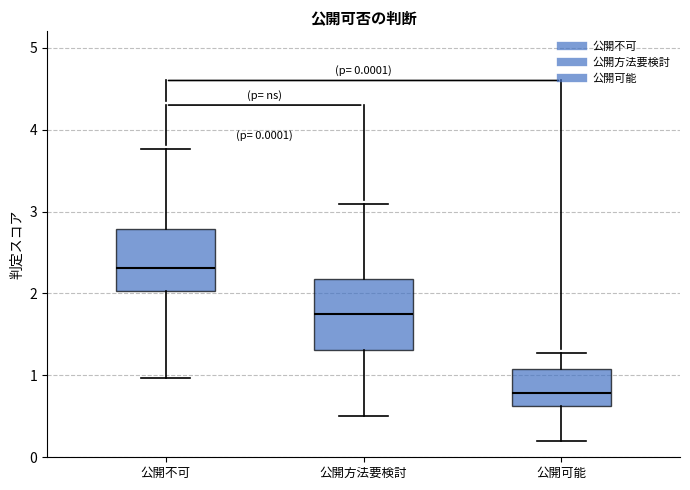

Which box's median line is the highest?

公開不可